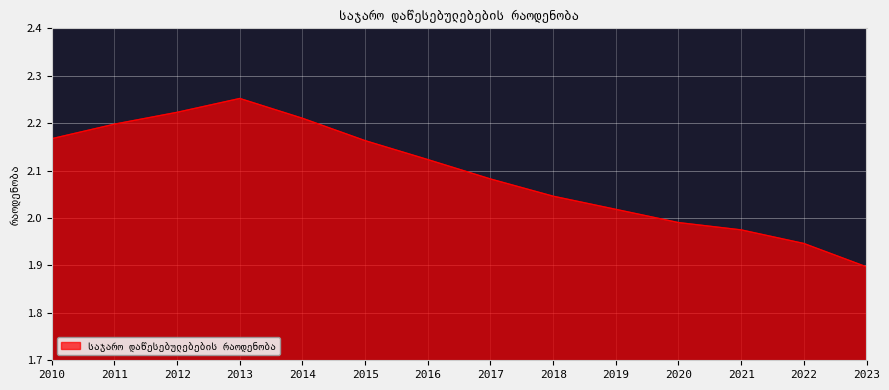

Where is the data nearest to the value 2?

2020